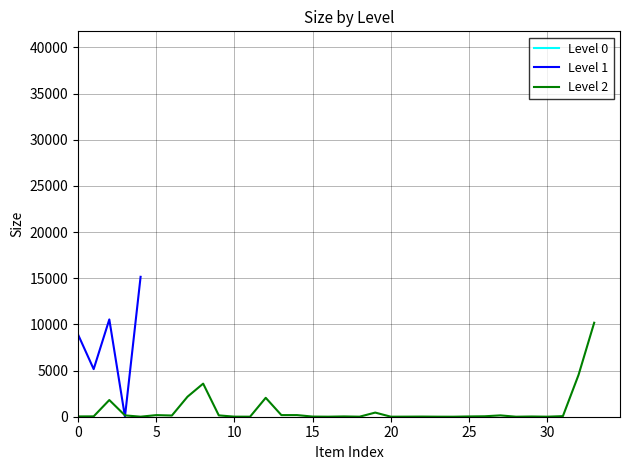

Is this an area chart (filled region under the line)?

No